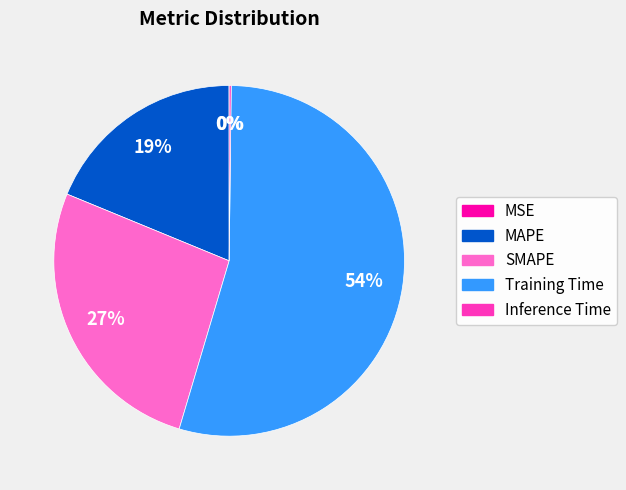

To the nearest percent, what is the difference between the largest and smallest slice percentages?

54%